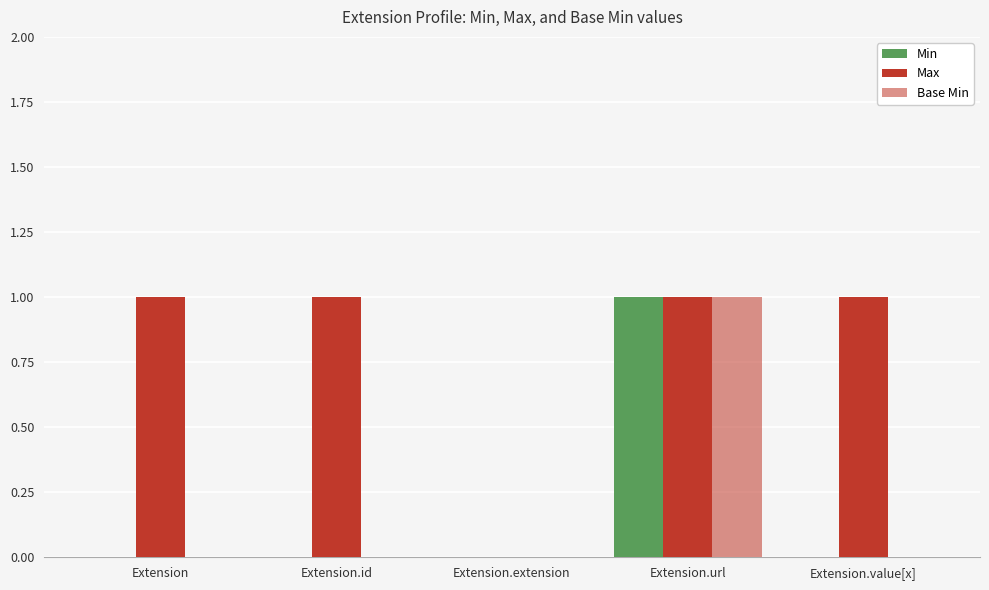

How many positive values does the Max series have?

4